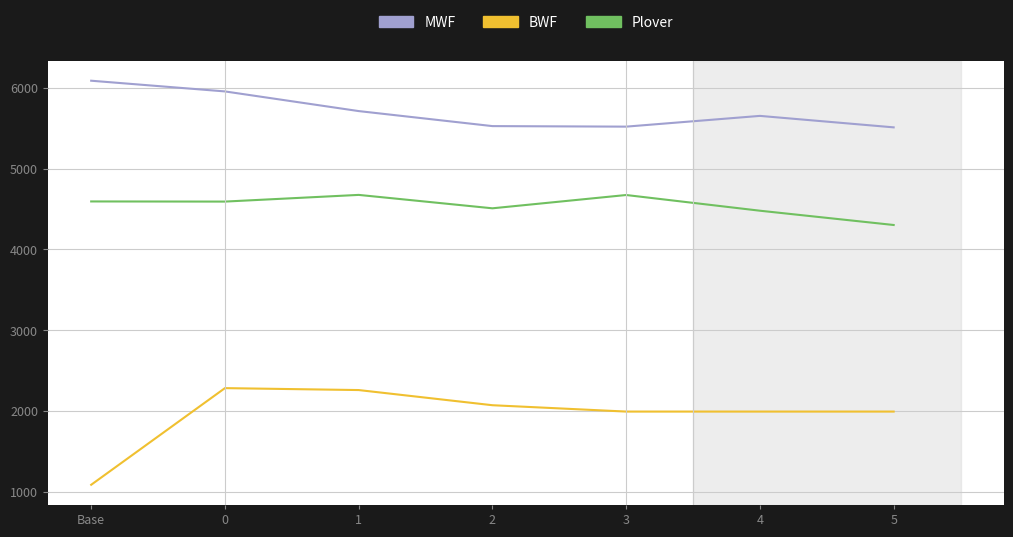

Does the chart display data point markers on the line(s)?

No